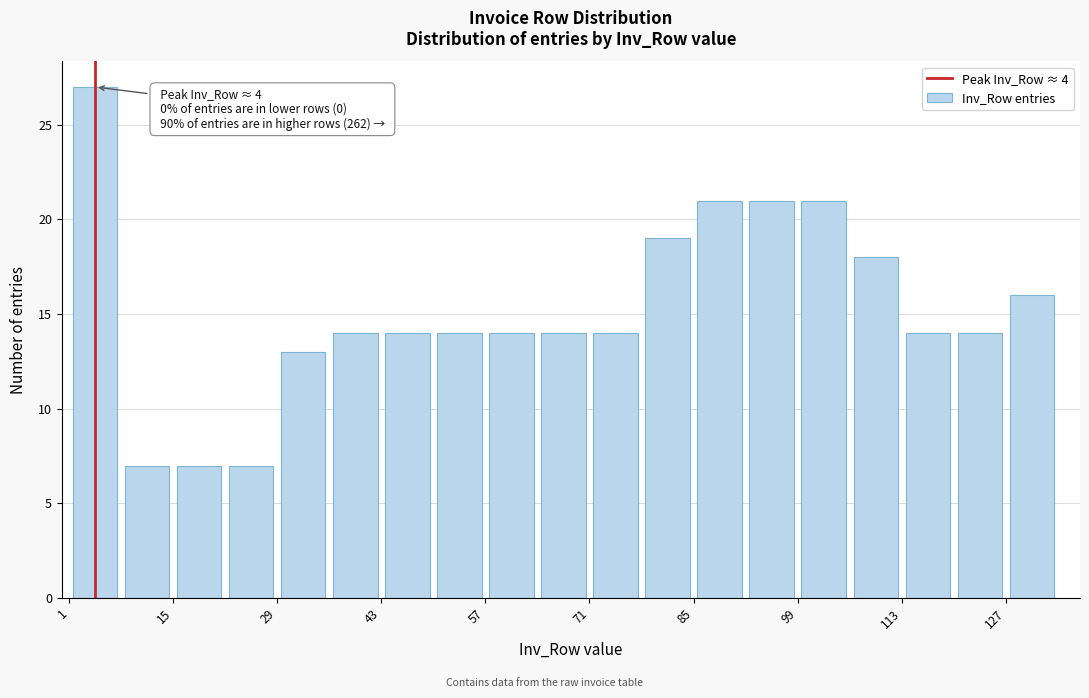

Read against the x-axis, roughly where is the centre of the tallest bar?

4